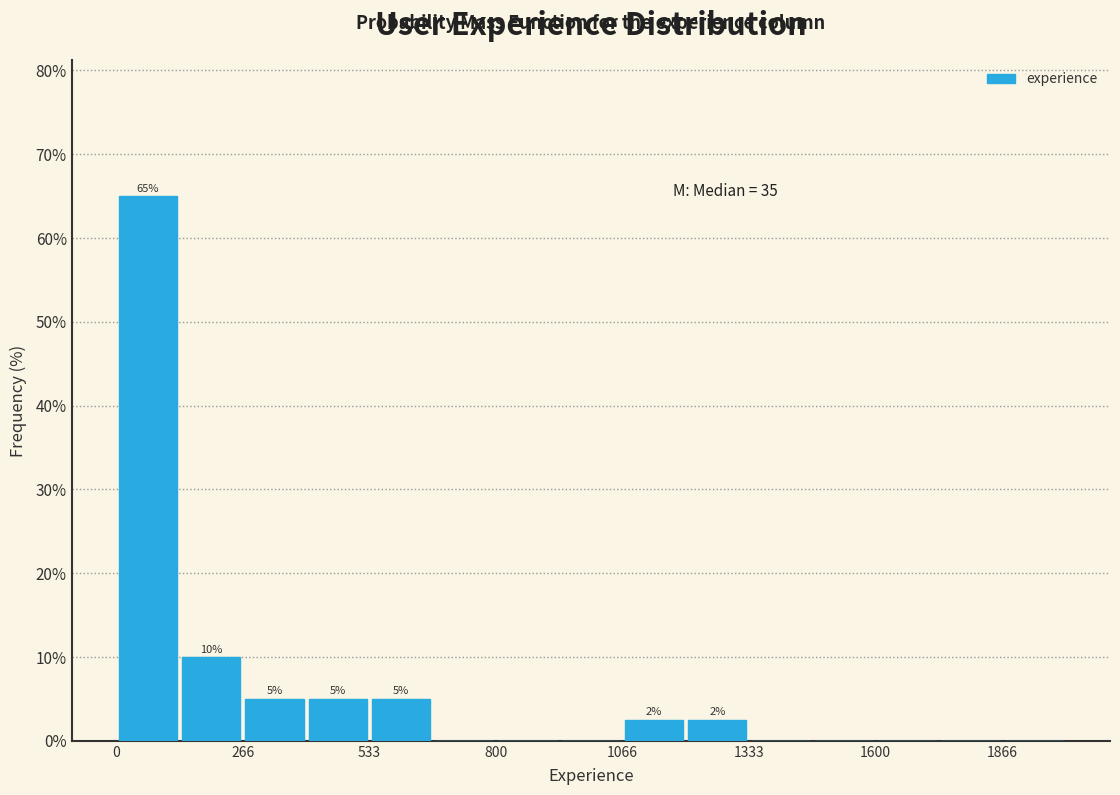

Around what value on the x-axis is the tallest bar? Give the approximate position of its centre, as read against the axis.

50